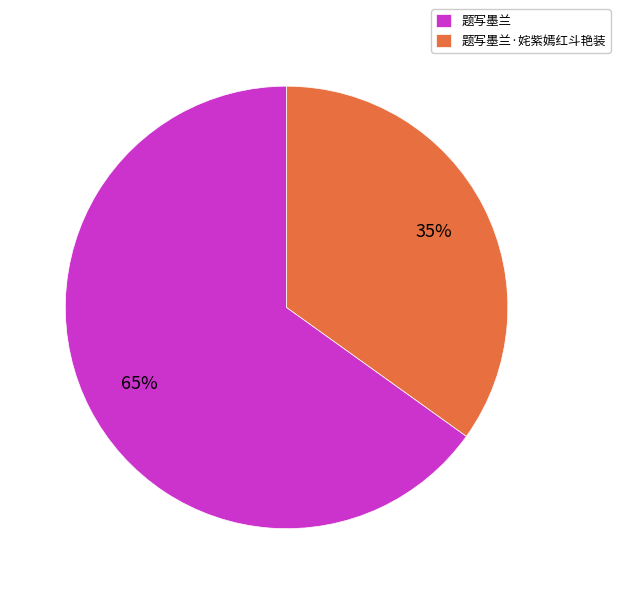

What percentage is the 题写墨兰·姹紫嫣红斗艳装 slice, to the nearest percent?

35%